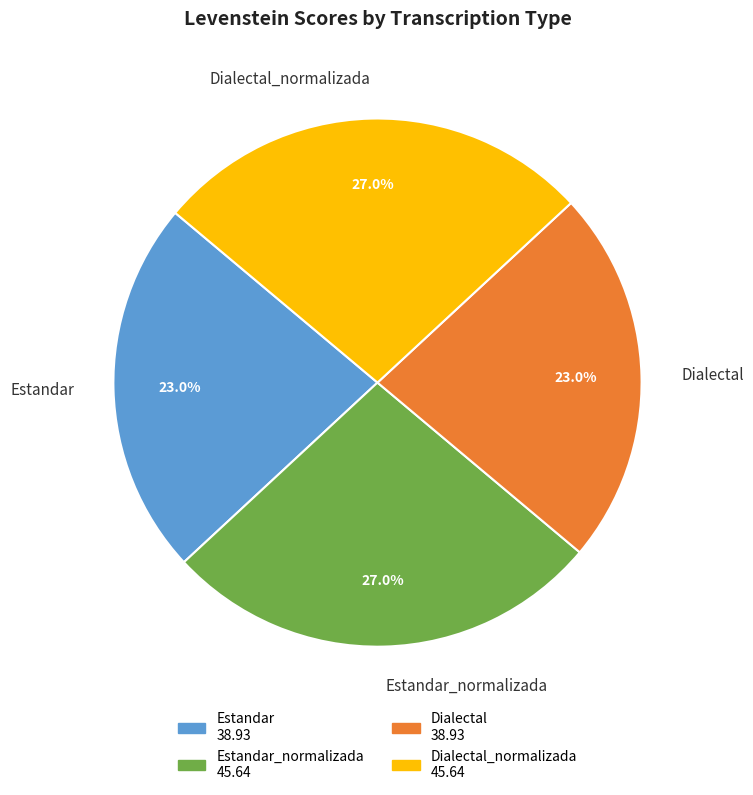

Count the number of slices in the pie.

4